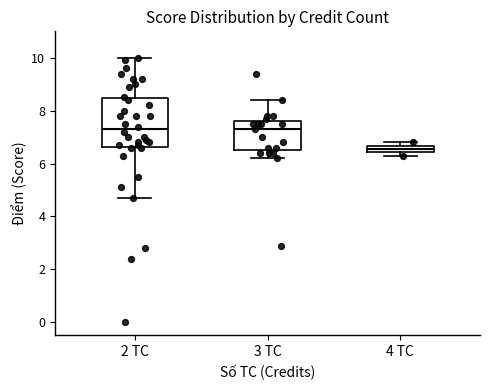

Where is the upper edge of the box for 3 TC on the y-axis? The values are not printed on the chart, so give them approximately, as read against the axis.

7.6